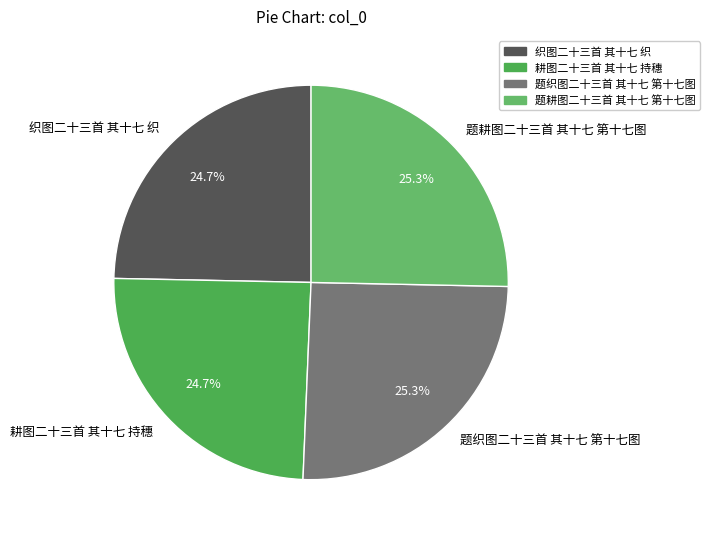

How many segments does this pie chart have?

4